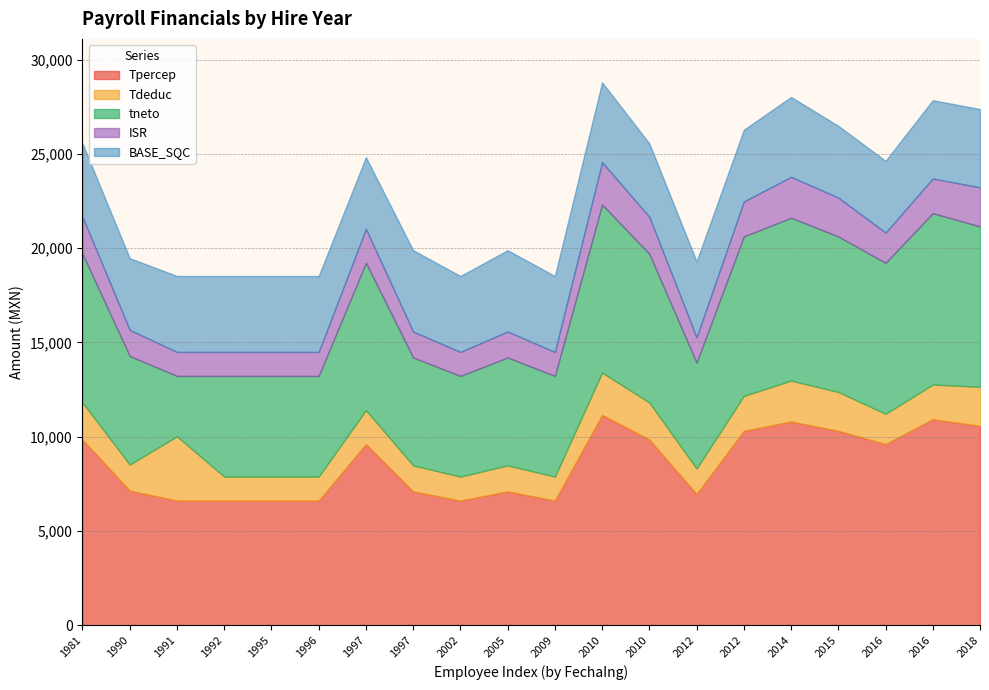

Is it true that Tdeduc equals 740.3 at 1997?

False